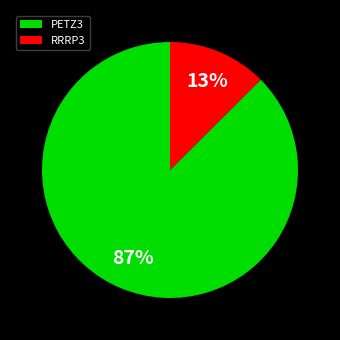

What percentage is the PETZ3 slice, to the nearest percent?

87%